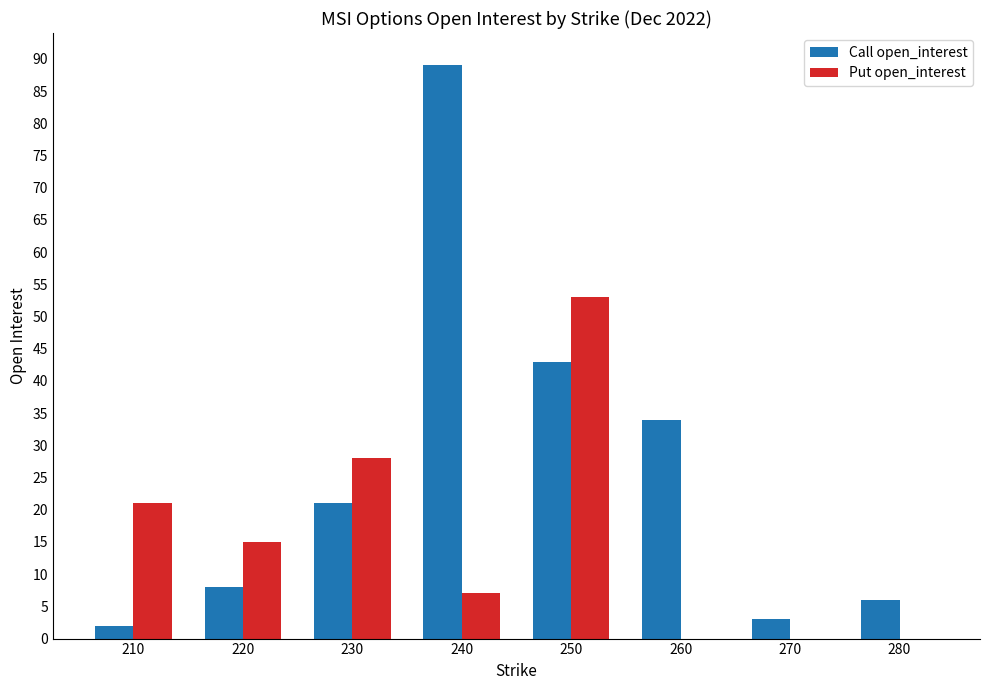

What is the greatest value displayed?

89